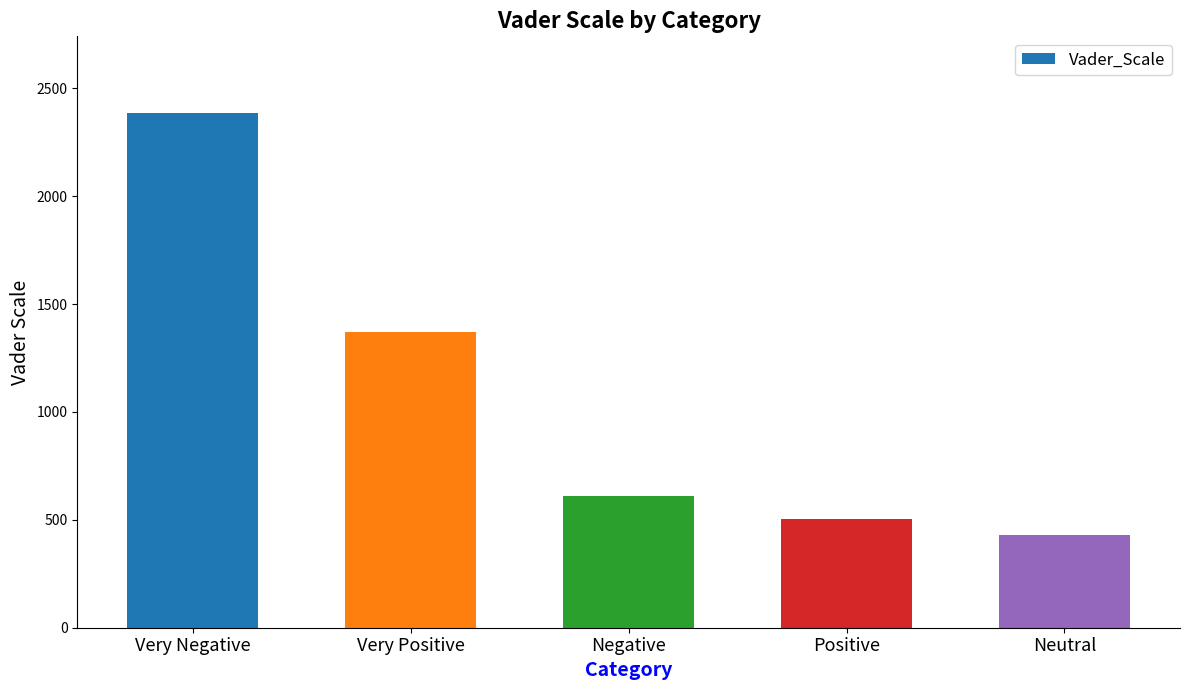

Rank the categories by value from highest to lowest.

Very Negative, Very Positive, Negative, Positive, Neutral